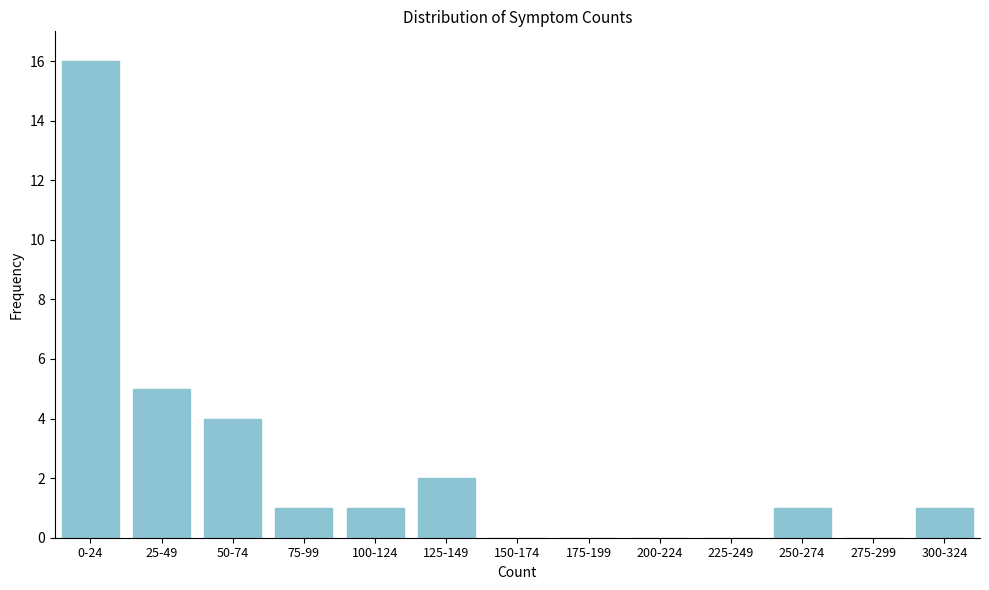

Reading left to right, transcribe all the data shown in this chart.

0-24=16	25-49=5	50-74=4	75-99=1	100-124=1	125-149=2	150-174=0	175-199=0	200-224=0	225-249=0	250-274=1	275-299=0	300-324=1